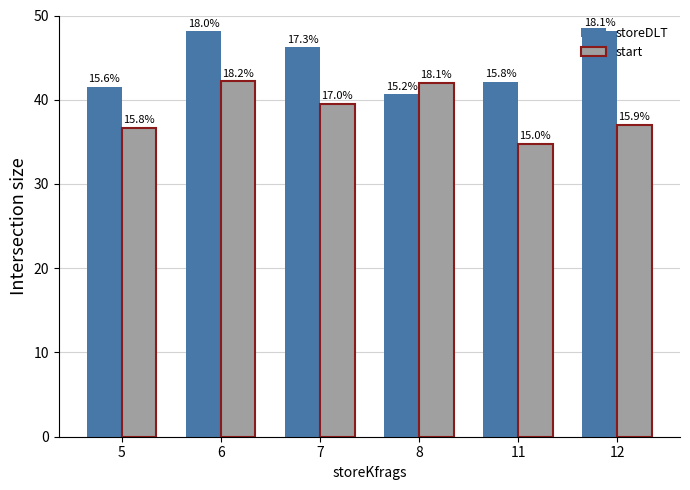

What are all the series names shown in the legend?

storeDLT, start